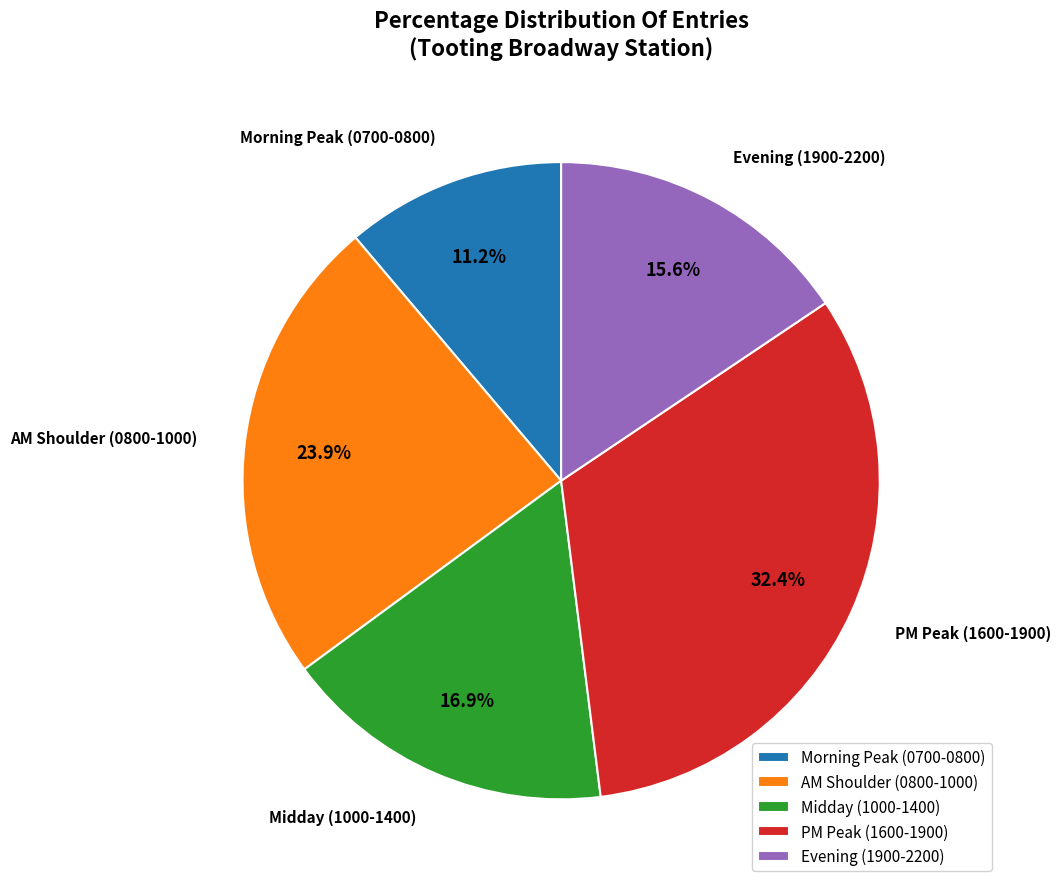

Is there any slice that represents more than half of the pie?

No